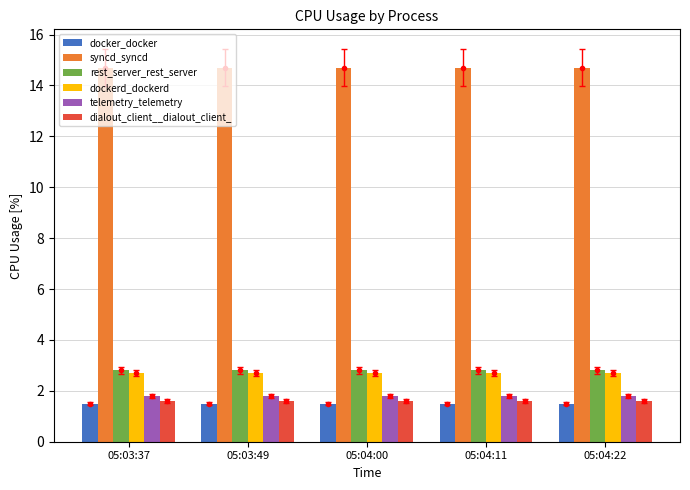

What is the label of the 1st bar from the right?

05:04:22